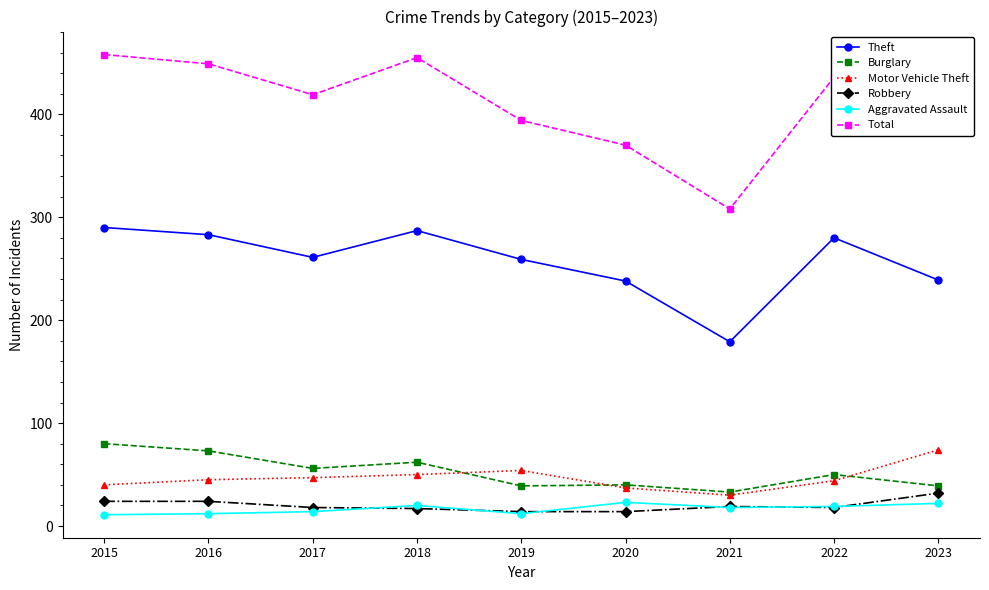

What is the maximum value for Motor Vehicle Theft?

74